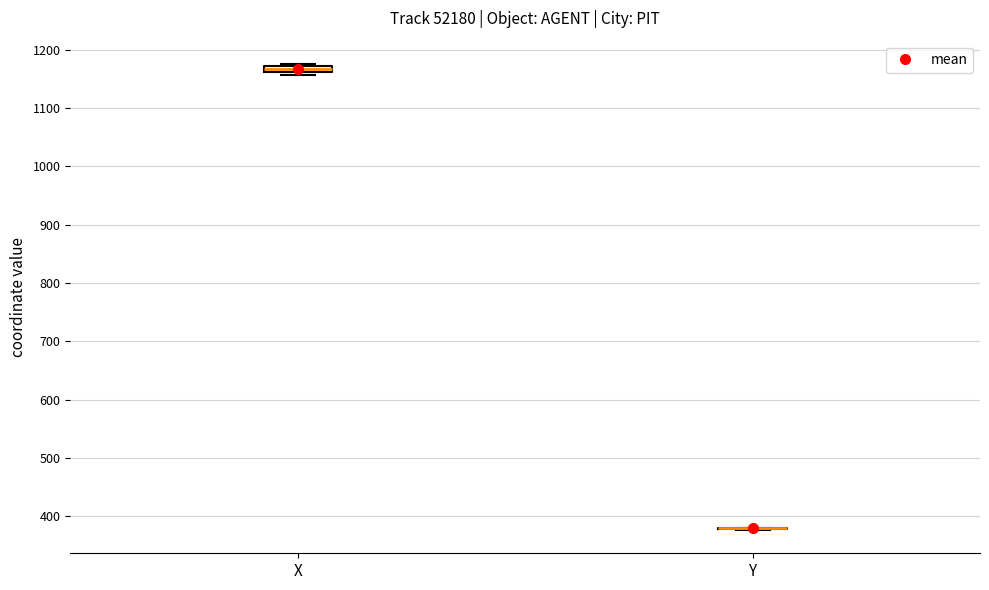

Where is the lower edge of the box for X on the y-axis? The values are not printed on the chart, so give them approximately, as read against the axis.

1160